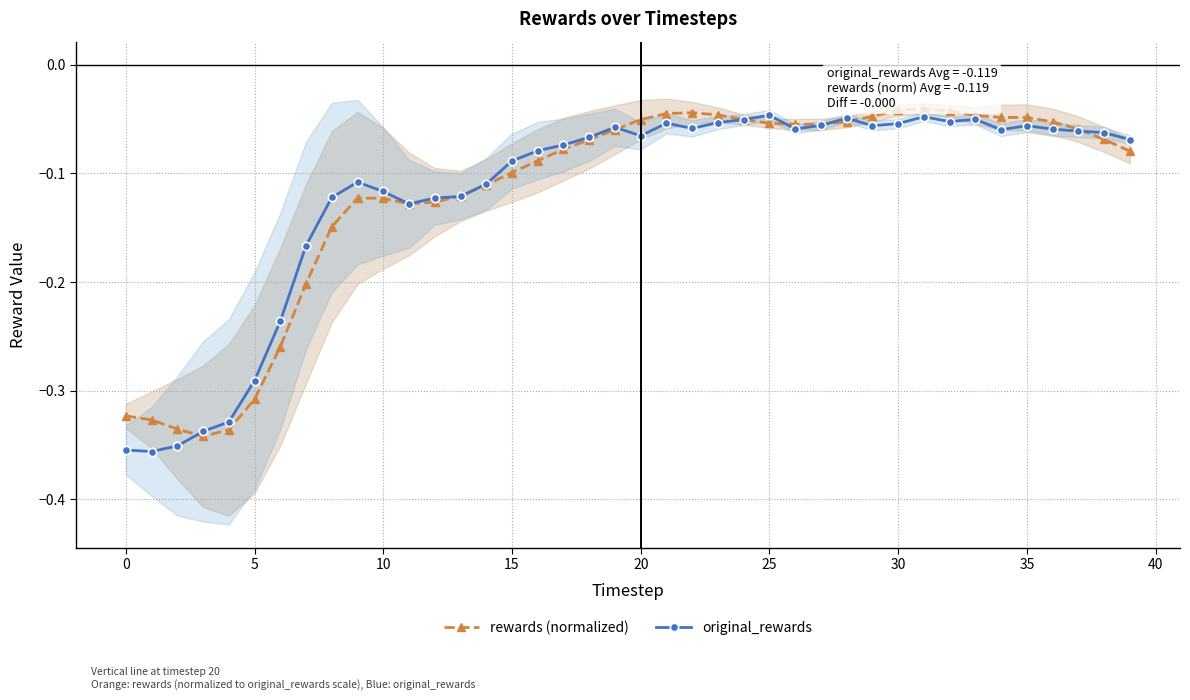

How many data points does each series have?

40